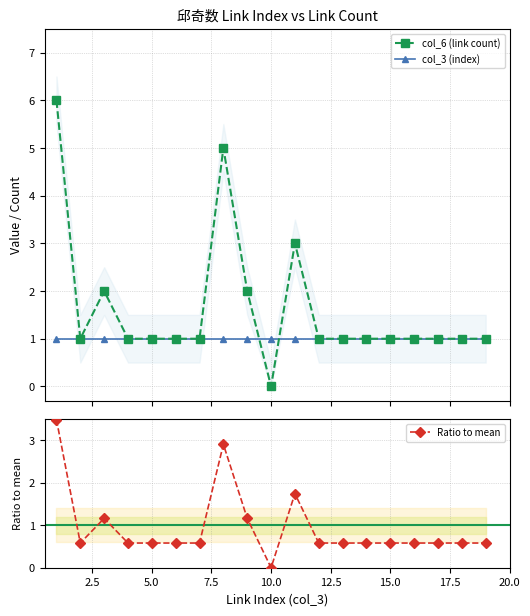

Does the chart have visible grid lines?

Yes